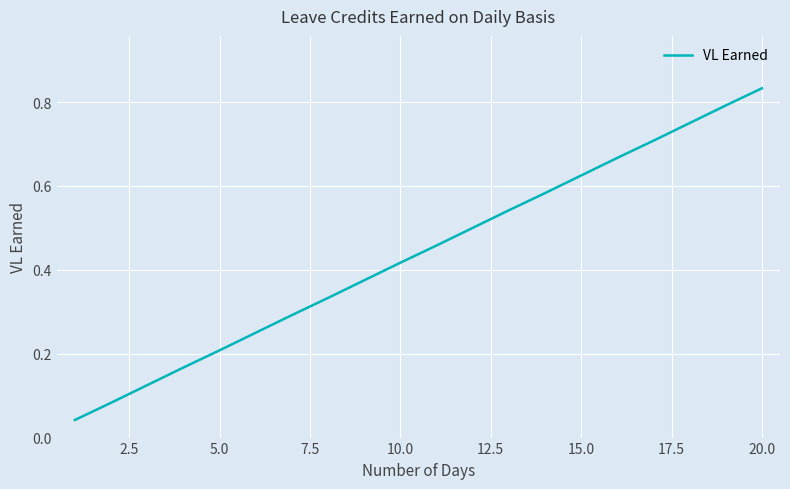

What is the sum of all values?

8.8